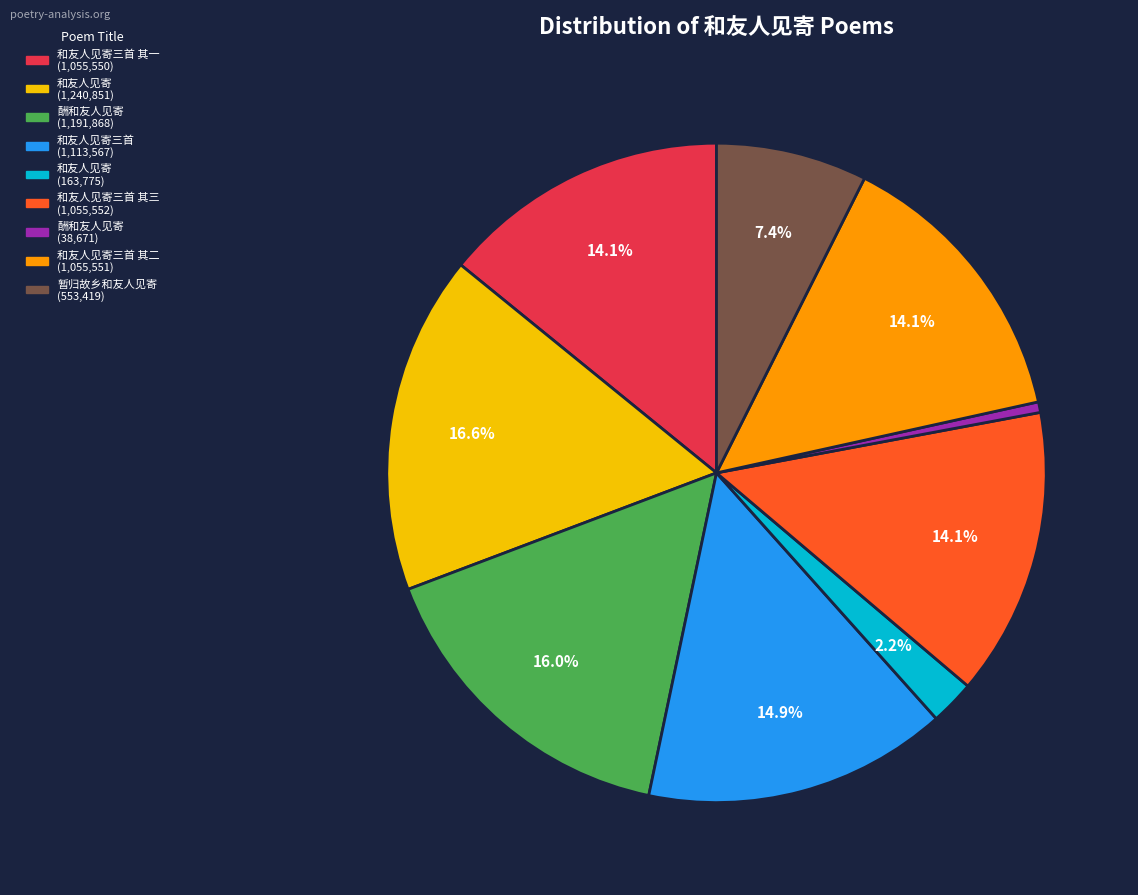

How many slices are in this pie chart?

9